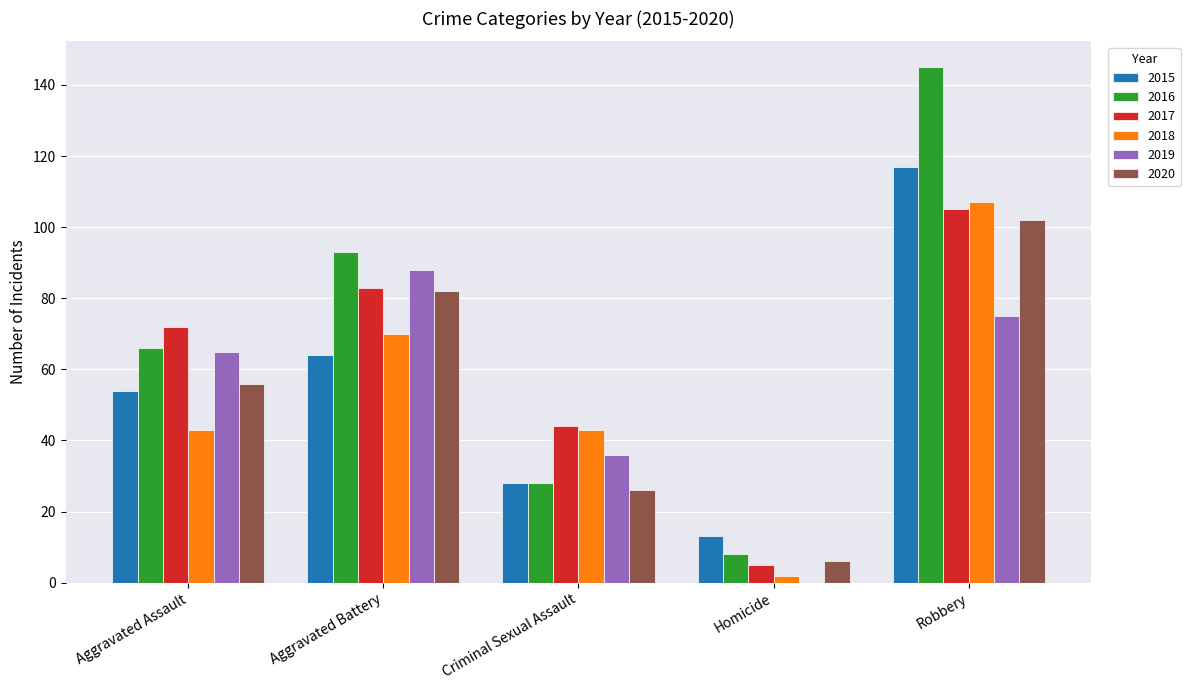

The value of 2018 at Robbery is 173. True or false?

False